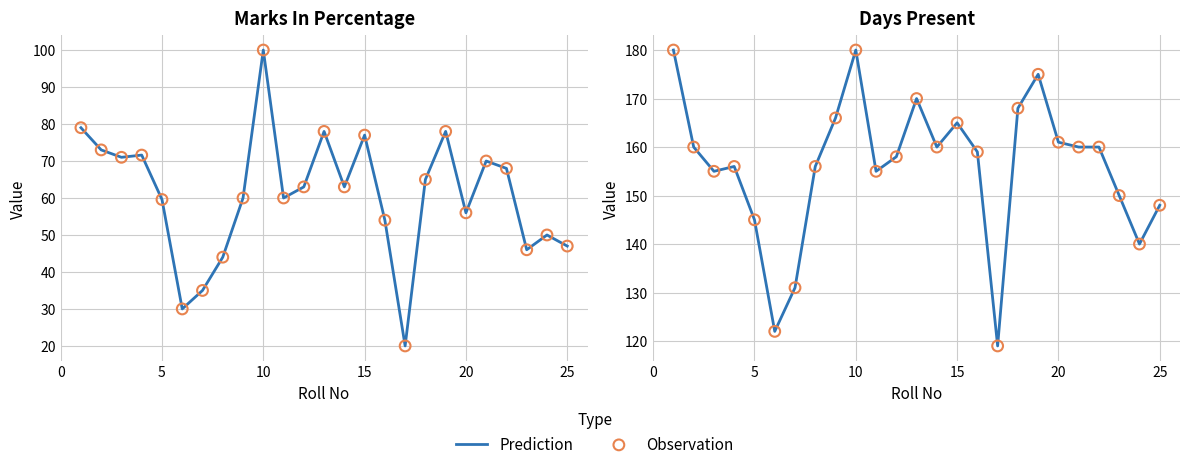

Which series has the largest total across all categories?

Prediction